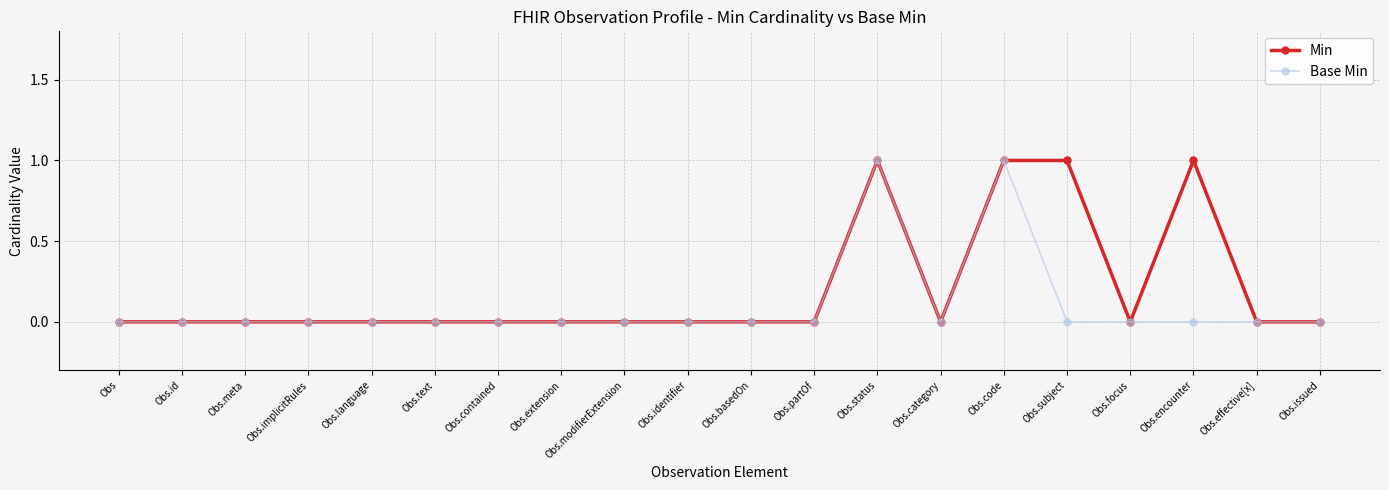

The value of Min at Obs.implicitRules is -1. True or false?

False